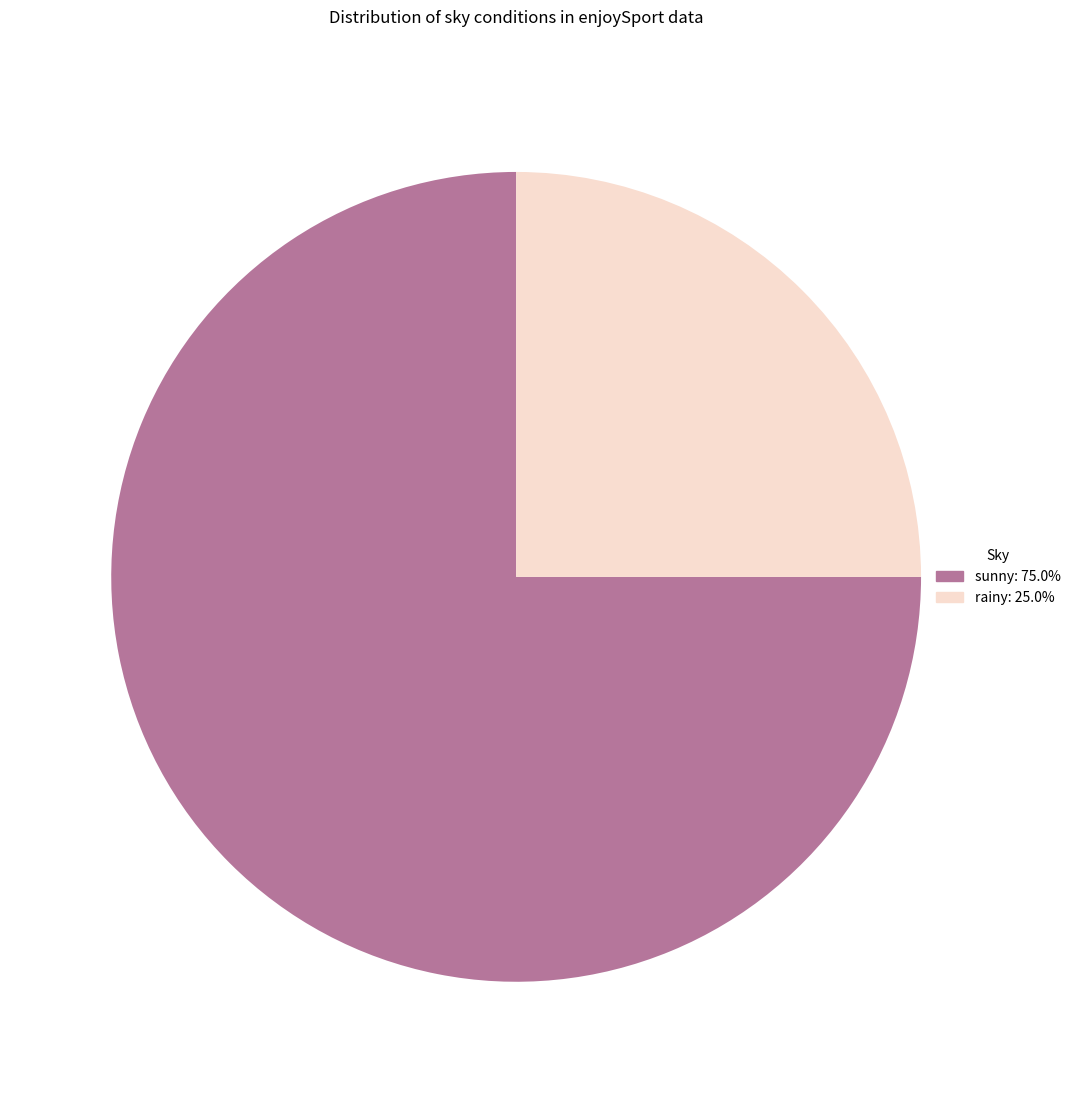

Combined, do rainy and sunny account for over 50%?

Yes